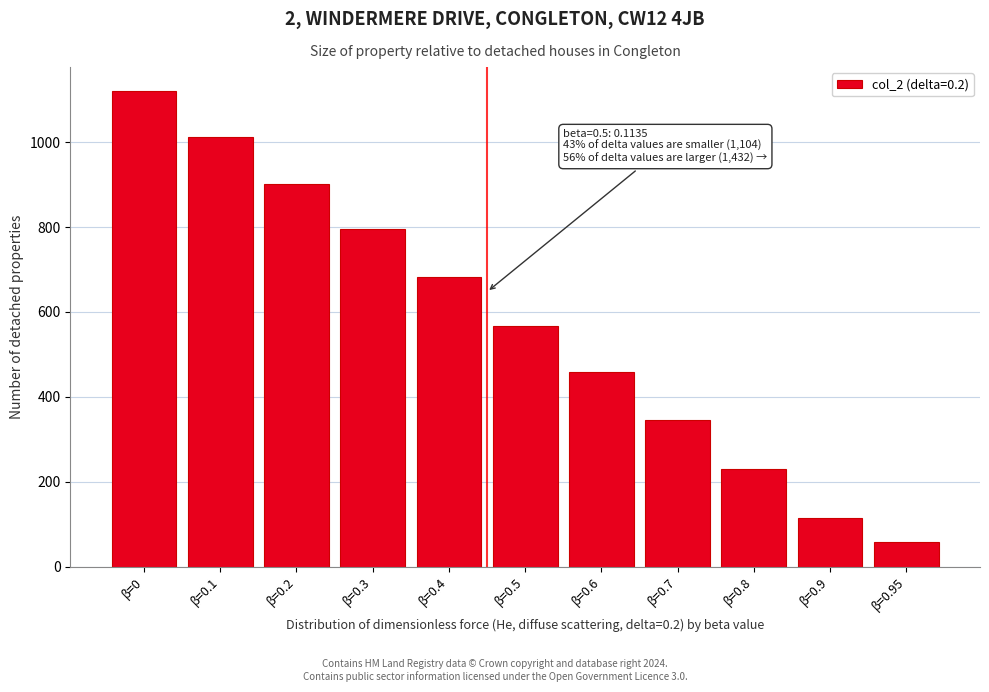

Reading left to right, transcribe all the data shown in this chart.

1121.2	1013.2	900.9	794.8	681.8	567.4	458.1	344.3	230.0	115.0	57.8